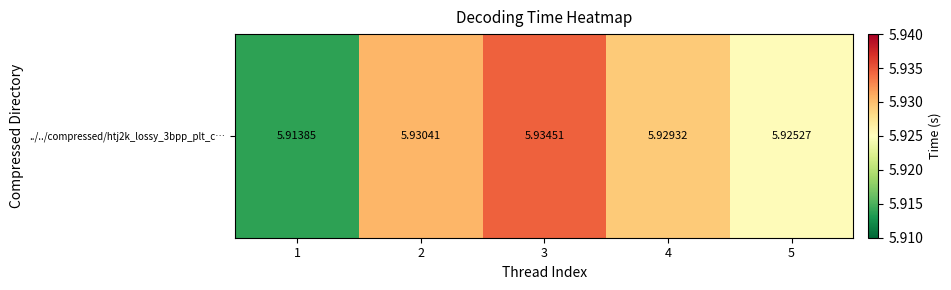

Is it true that the value at 1 is 5.9?

True